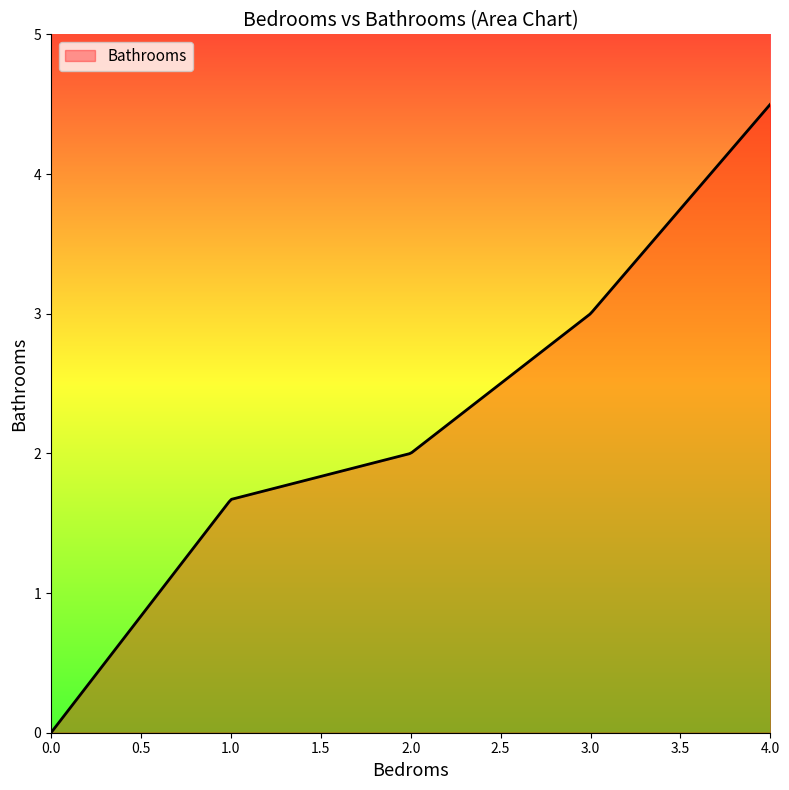

Does the chart display data point markers on the line(s)?

No